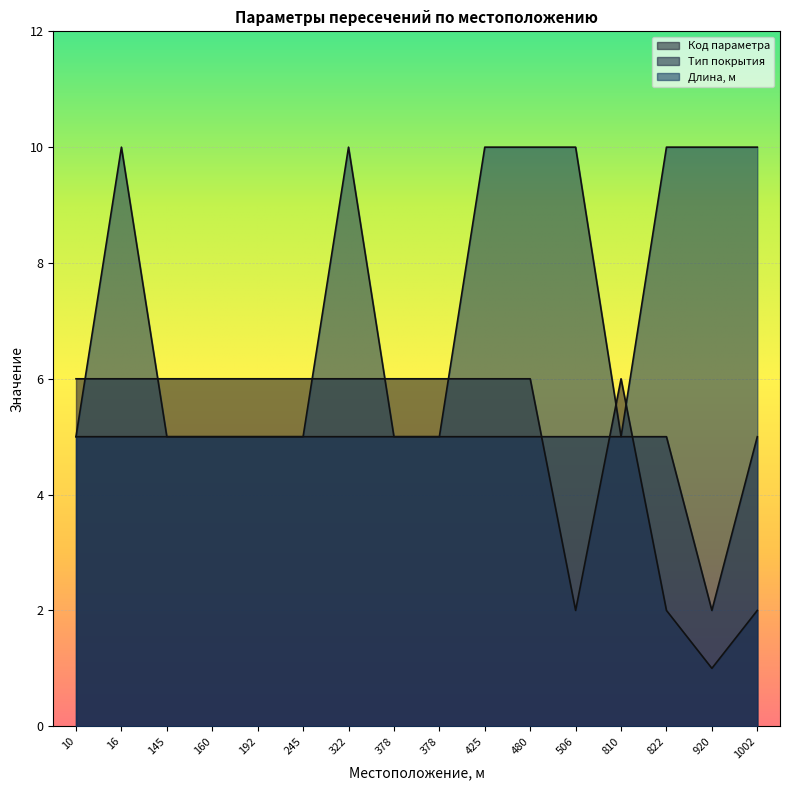

How many intersections are there between Тип покрытия and Код параметра?

3